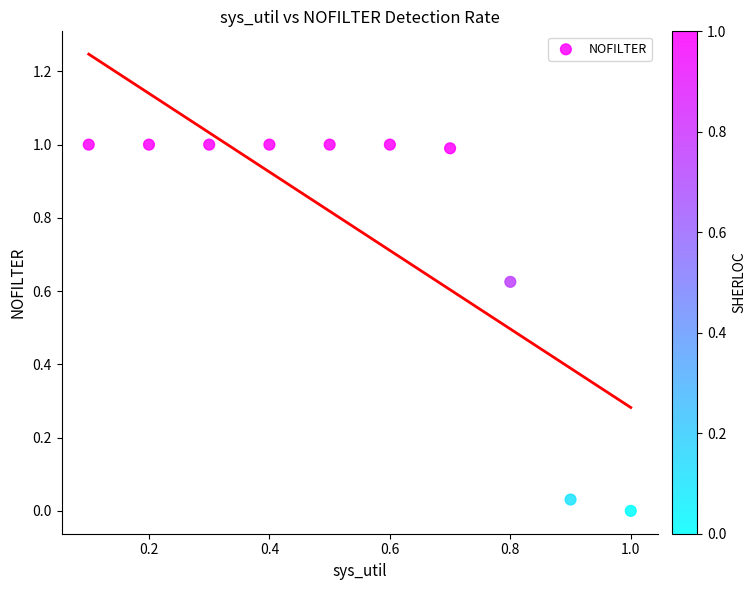

What is the range of X values (max minus min)?

0.9